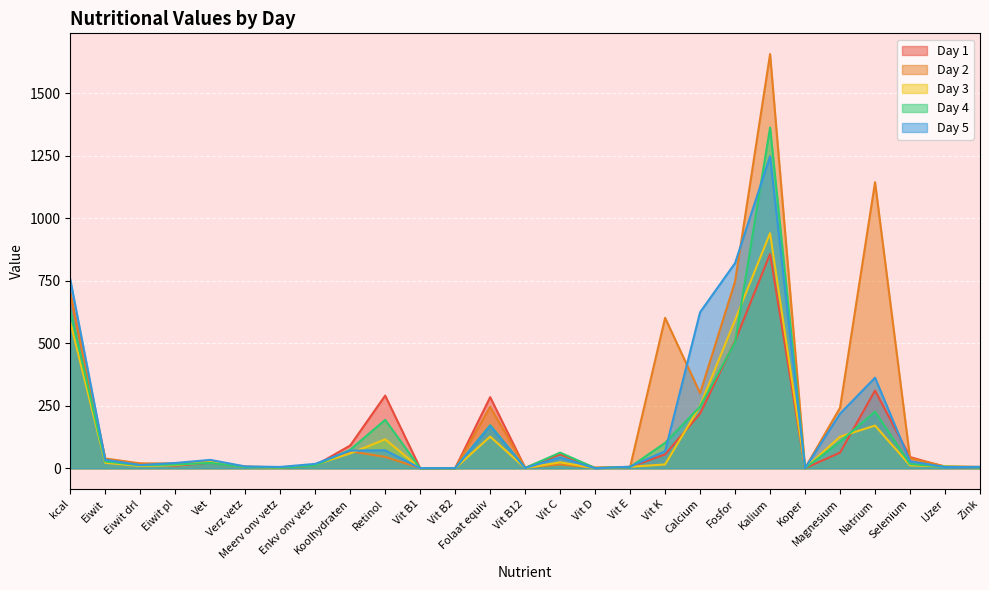

What is the difference between the maximum and minimum values in the Day 2 series?

1657.1